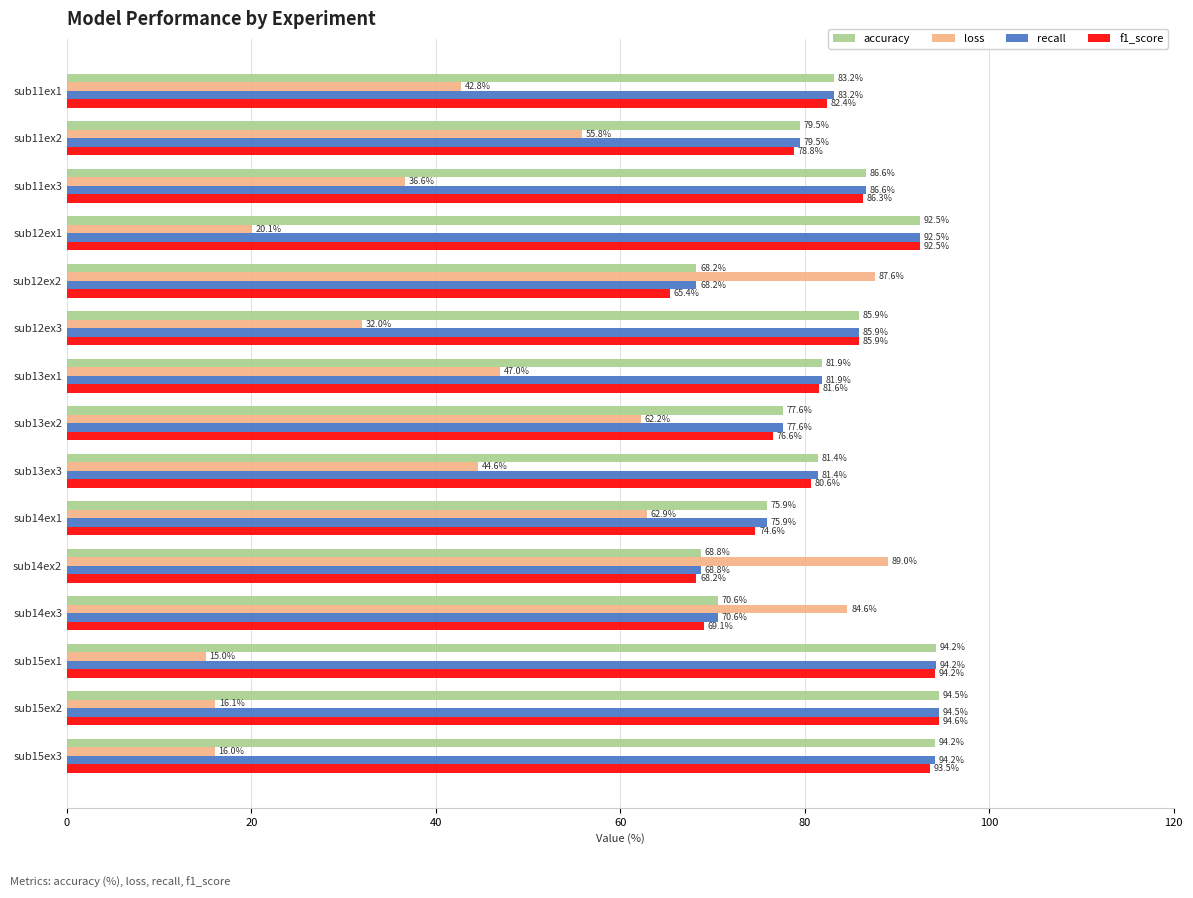

What are all the series names shown in the legend?

accuracy, loss, recall, f1_score